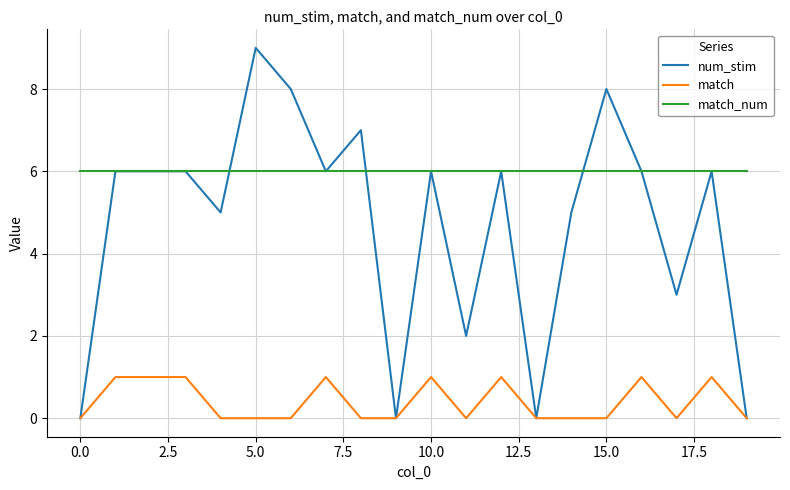

Which series has the largest total across all categories?

match_num